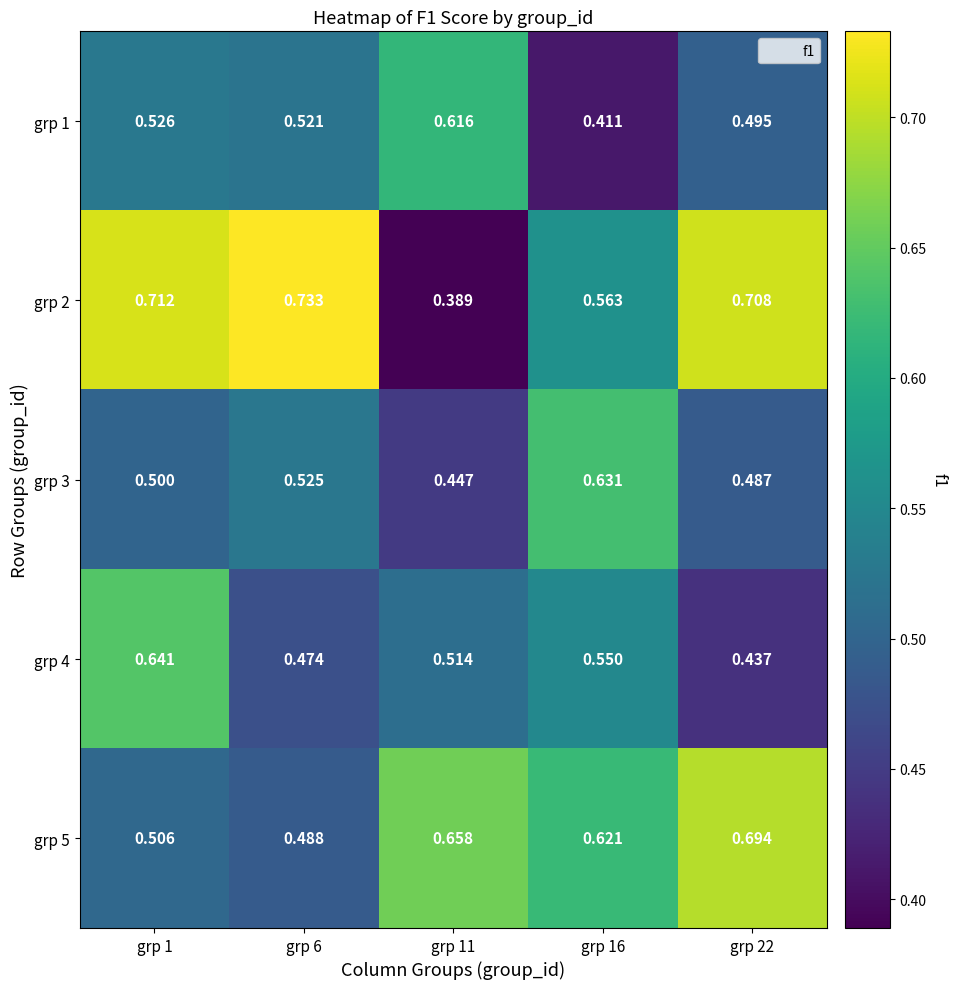

Which series has the widest spread of values?

grp 2